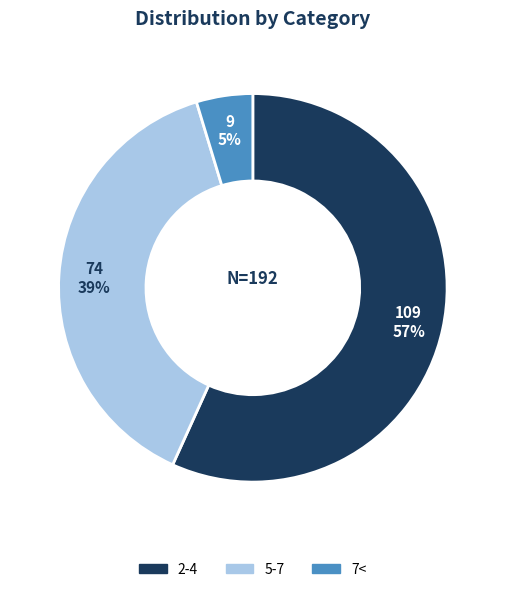

The 2-4 slice represents 68% of the pie. True or false?

False